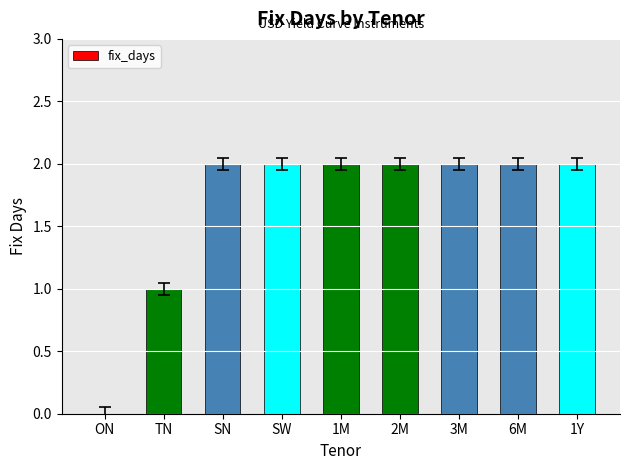

What is the ratio of the value at 1M to the value at 6M?

1.0